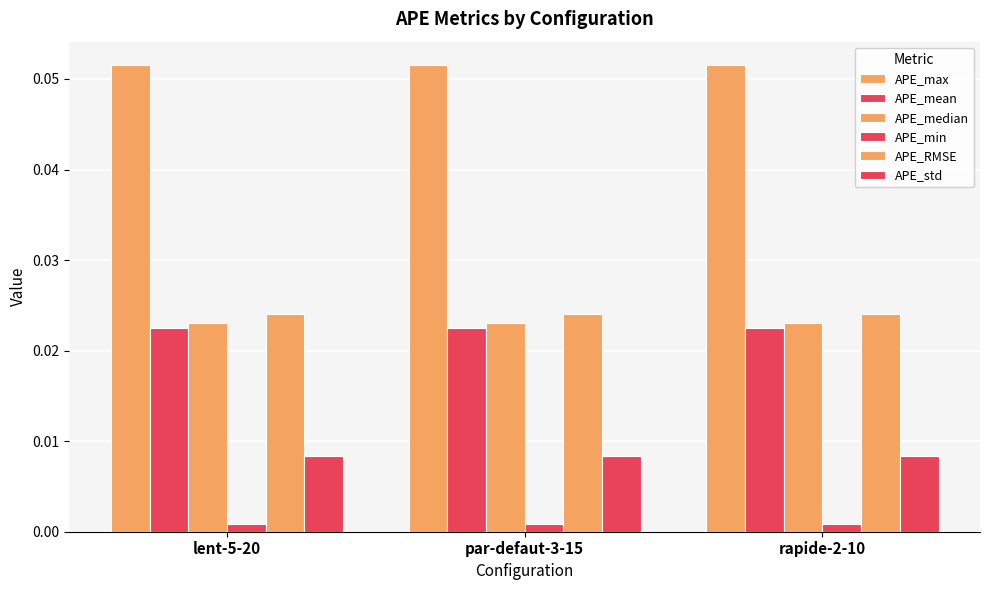

What is the difference between the highest and lowest values at par-defaut-3-15?

0.1